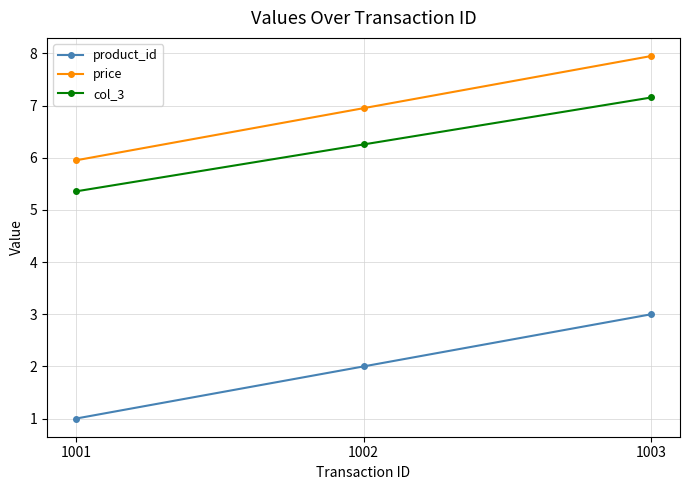

Reading left to right, extract all data points from this chart.

product_id: 1001=1.0	1002=2.0	1003=3.0
price: 1001=6.0	1002=7.0	1003=8.0
col_3: 1001=5.4	1002=6.3	1003=7.2